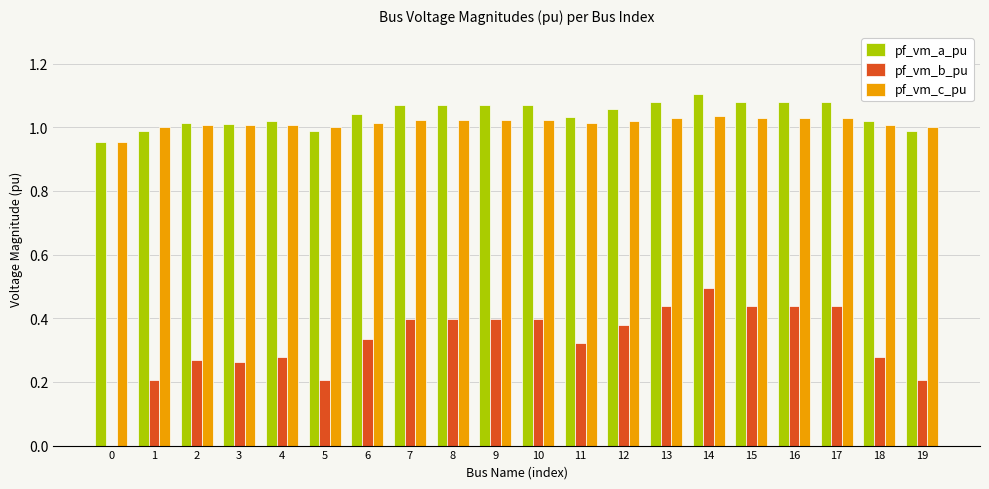

Is the value of pf_vm_b_pu at 5 greater than the value of pf_vm_c_pu at 19?

No